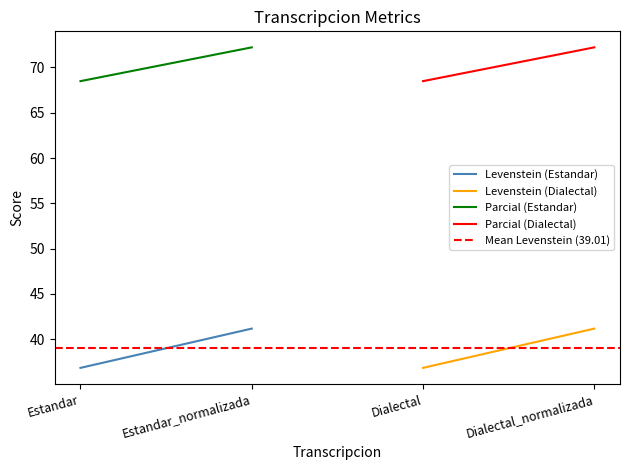

List the series in order of their peak value, lowest first.

Mean Levenstein (39.01), Levenstein (Estandar), Levenstein (Dialectal), Parcial (Estandar), Parcial (Dialectal)